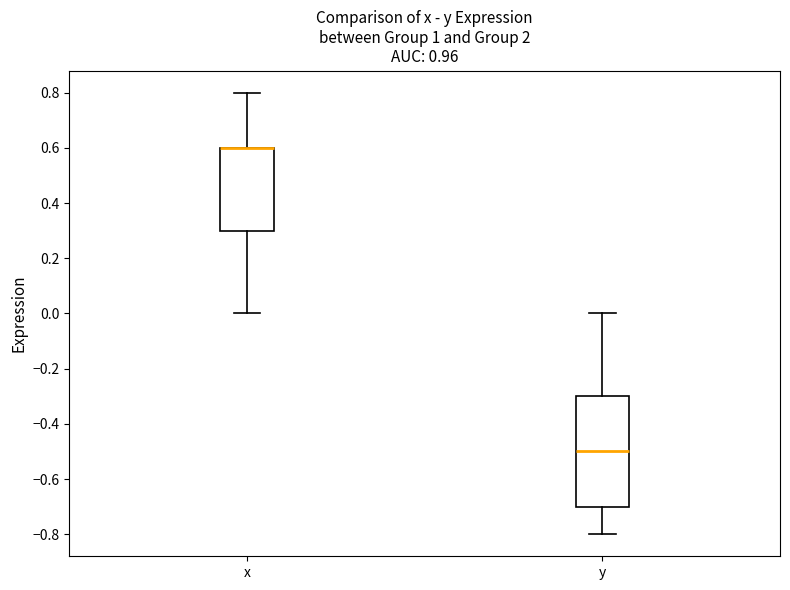

Reading left to right, read every box against the y-axis: the position of its median line, the range the box covers, and the ends of its whiskers. The values are not printed on the chart, so give them approximately, as read against the axis.

x: median 0.6 (drawn on the box's upper edge), box 0.3 to 0.6, whiskers 0.0 to 0.8
y: median -0.5, box -0.7 to -0.3, whiskers -0.8 to 0.0